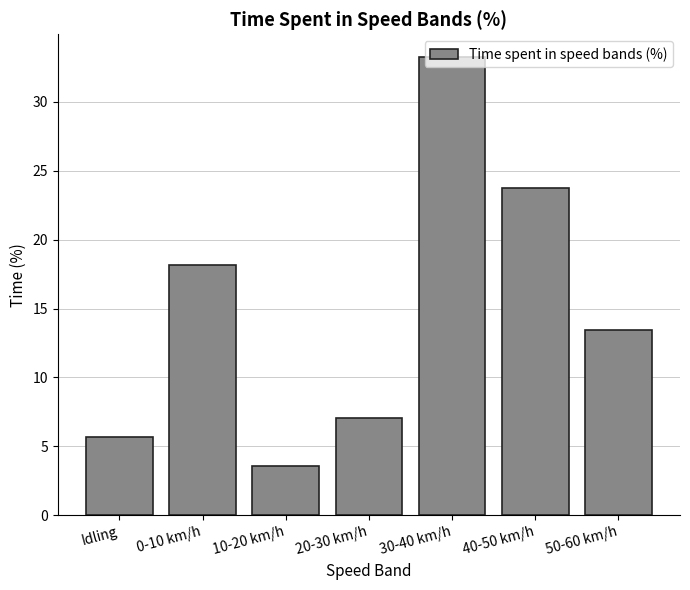

Rank the categories by value from highest to lowest.

30-40 km/h, 40-50 km/h, 0-10 km/h, 50-60 km/h, 20-30 km/h, Idling, 10-20 km/h